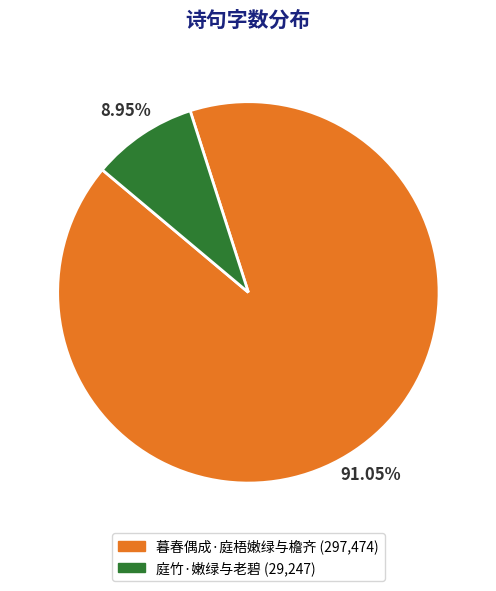

Approximately how many times larger is the value at 暮春偶成·庭梧嫩绿与檐齐 compared to 庭竹·嫩绿与老碧?

10.2